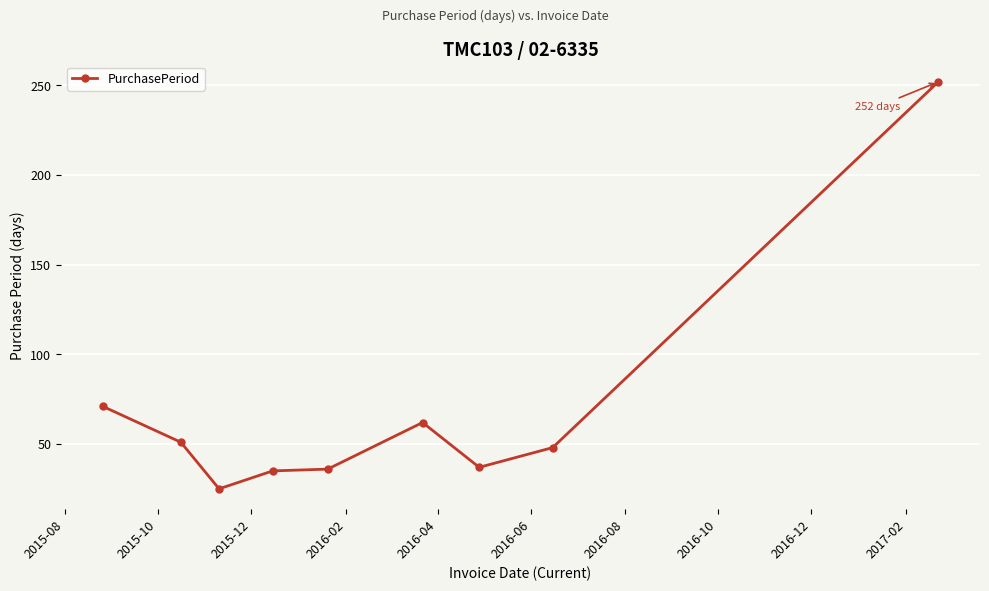

Reading left to right, extract all data points from this chart.

71	51	25	35	36	62	37	48	252